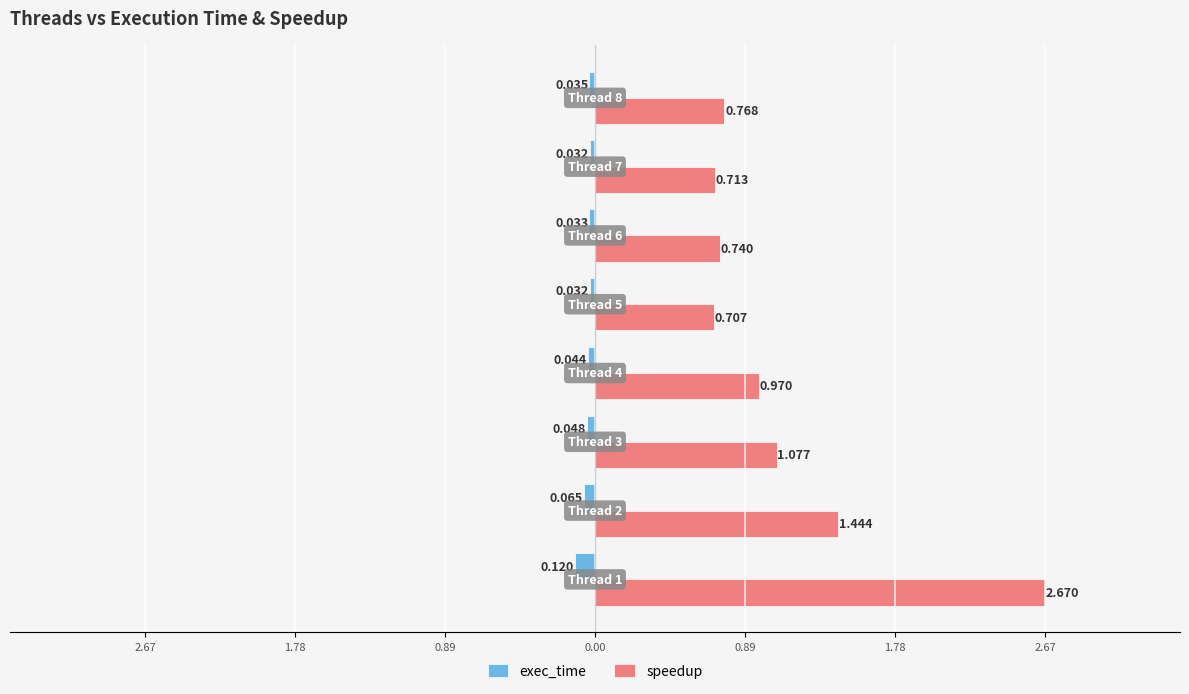

List the series in order of their peak value, highest first.

speedup, exec_time